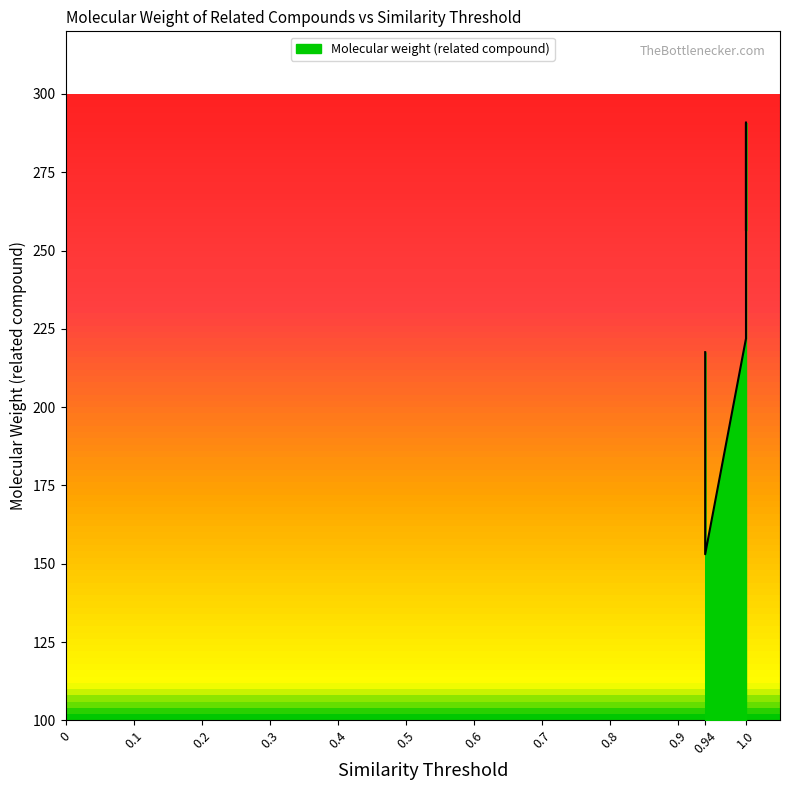

At which category does the chart reach its minimum across all series?

0.94